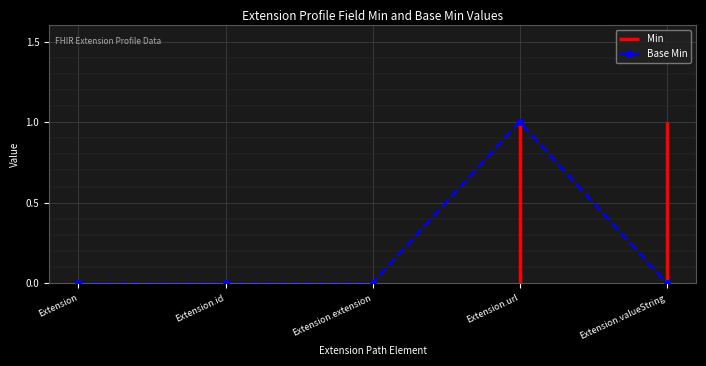

True or false: Base Min has more than 2 points higher than both neighbors.

False